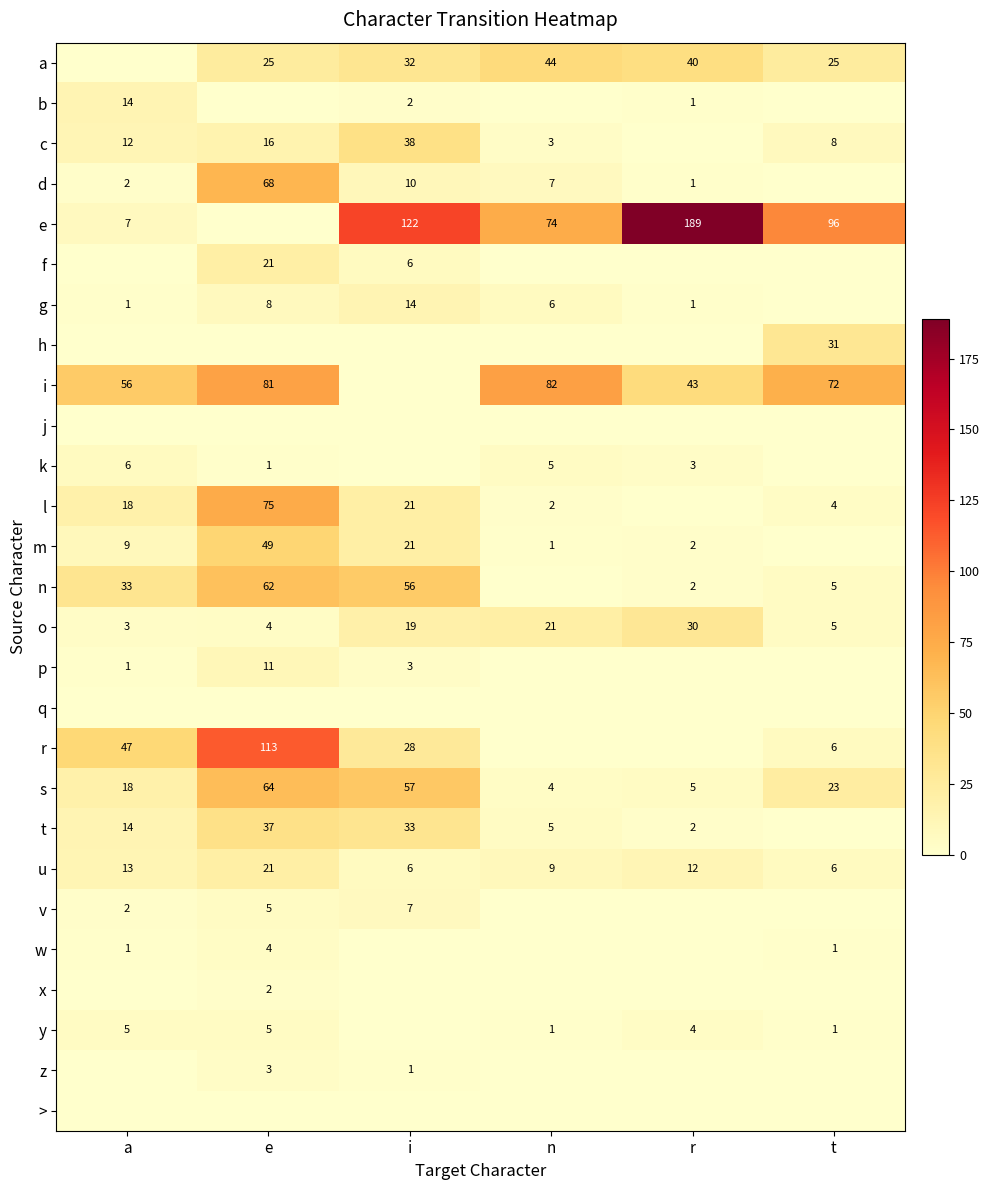

Where is o nearest to the value 16?

i